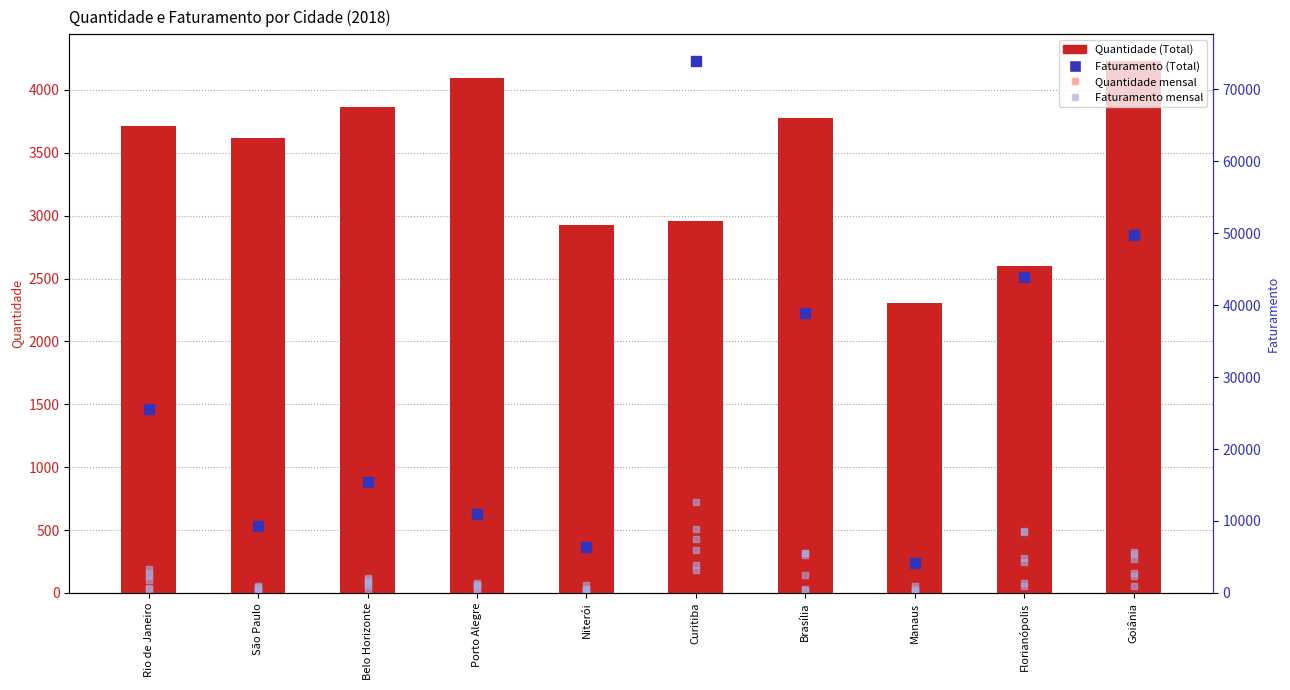

Is the value of Faturamento at Rio de Janeiro greater than the value of Quantidade at Rio de Janeiro?

Yes